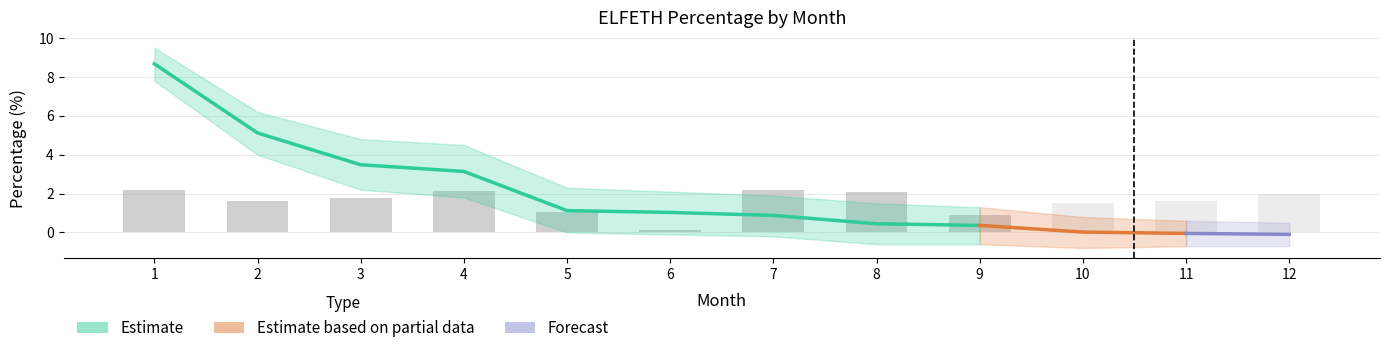

Reading left to right, what are all the values shown in this chart?

ELFETH_mean: 8.7	5.1	3.5	3.1	1.1	1.0	0.9	0.4	0.4	0.0	-0.0	-0.1
ELFETH_upper: 9.5	6.2	4.8	4.5	2.3	2.1	1.9	1.5	1.3	0.8	0.6	0.5
ELFETH_lower: 7.8	4.0	2.2	1.8	0.0	-0.1	-0.2	-0.6	-0.6	-0.8	-0.7	-0.7